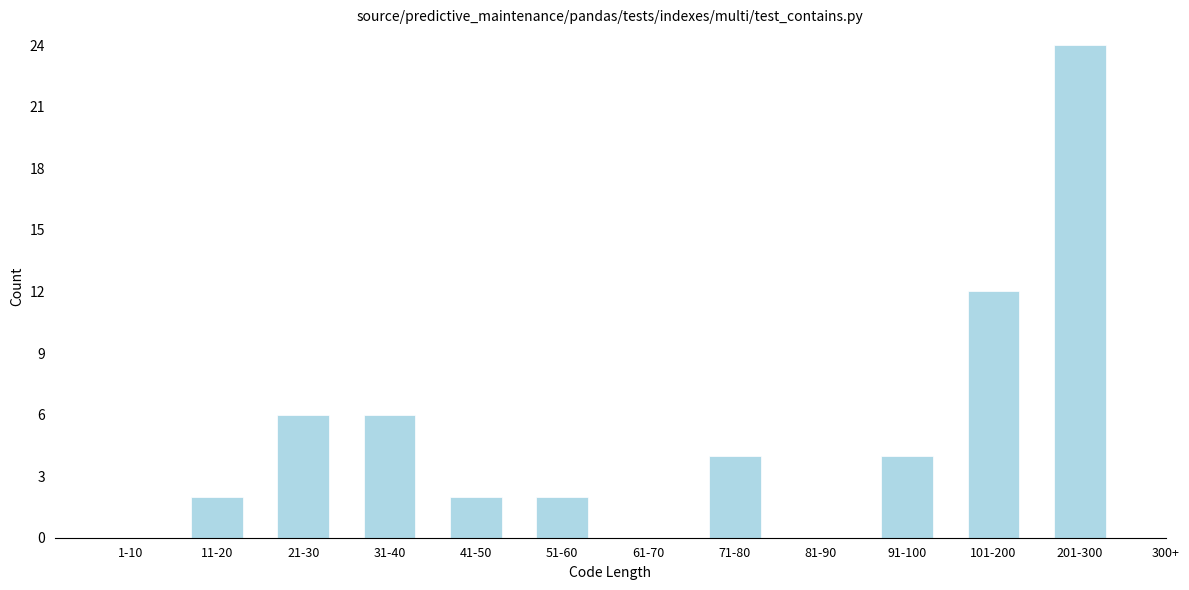

Reading right to left, list all the values displayed in this chart.

201-300=24	101-200=12	91-100=4	81-90=0	71-80=4	61-70=0	51-60=2	41-50=2	31-40=6	21-30=6	11-20=2	1-10=0